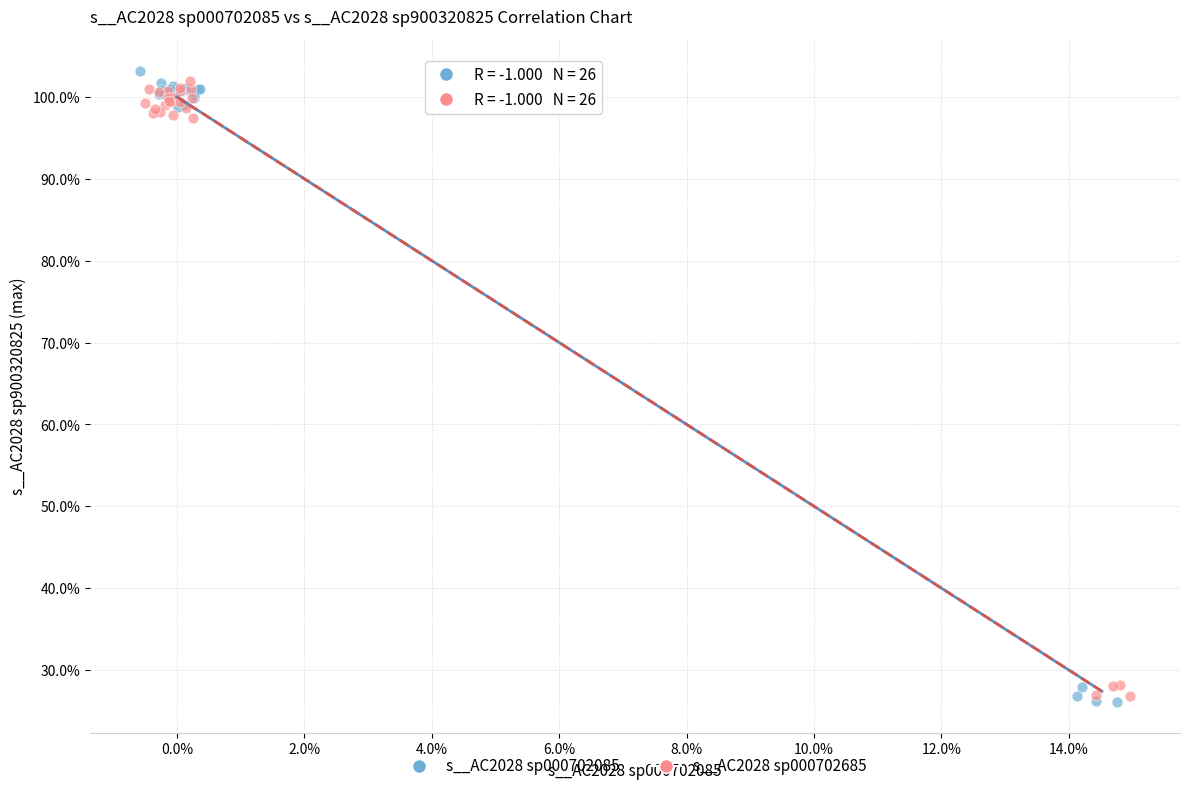

Which series contains the lowest Y value?

s__AC2028 sp000702085